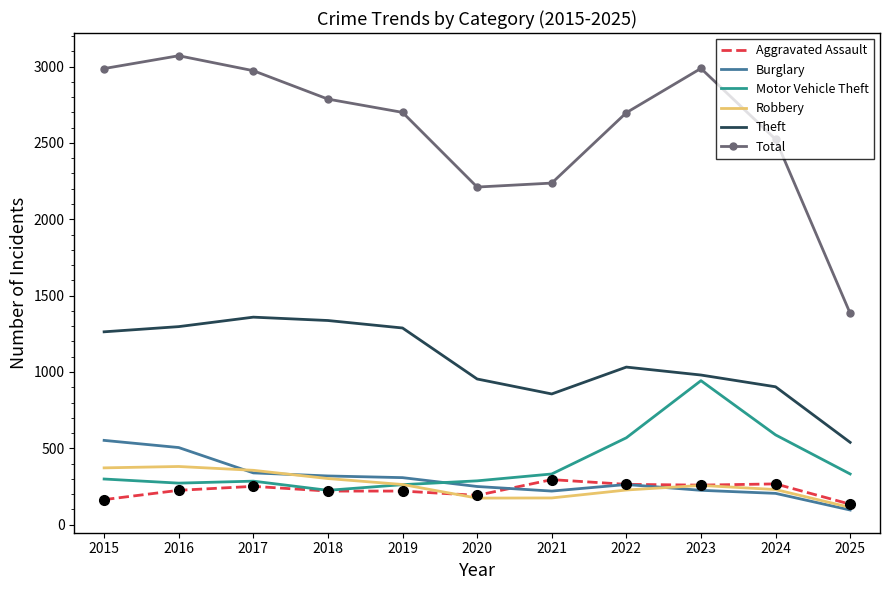

At which label does Robbery first exceed 257?

2015